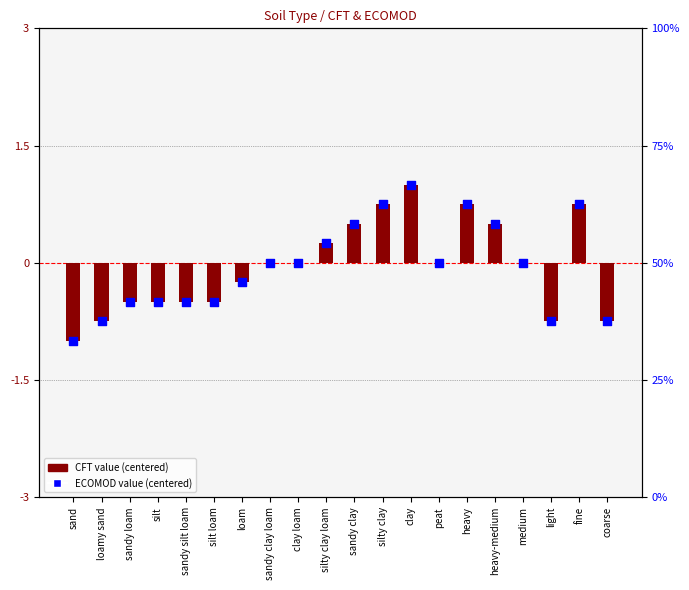

Which series contains the lowest Y value?

CFT value (centered)